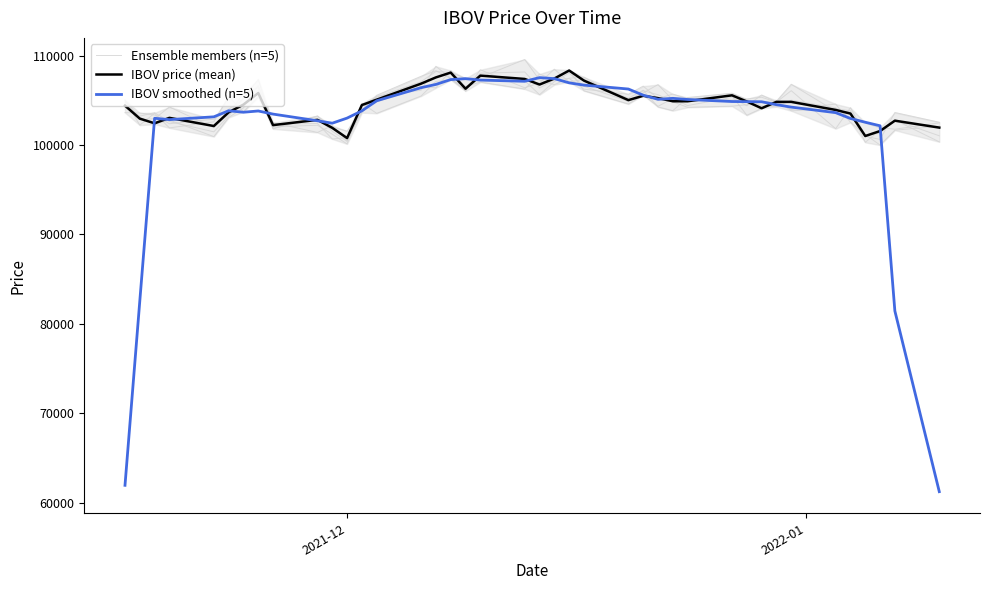

What are all the series names shown in the legend?

Ensemble members (n=5), IBOV price (mean), IBOV smoothed (n=5)